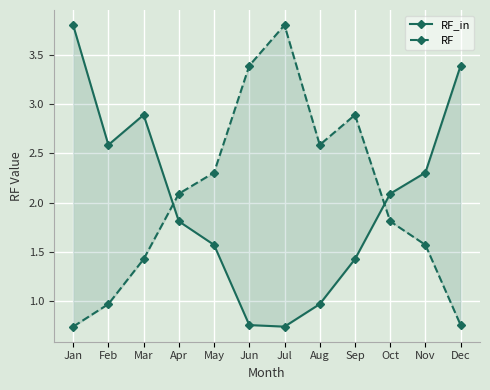

Is this an area chart (filled region under the line)?

No